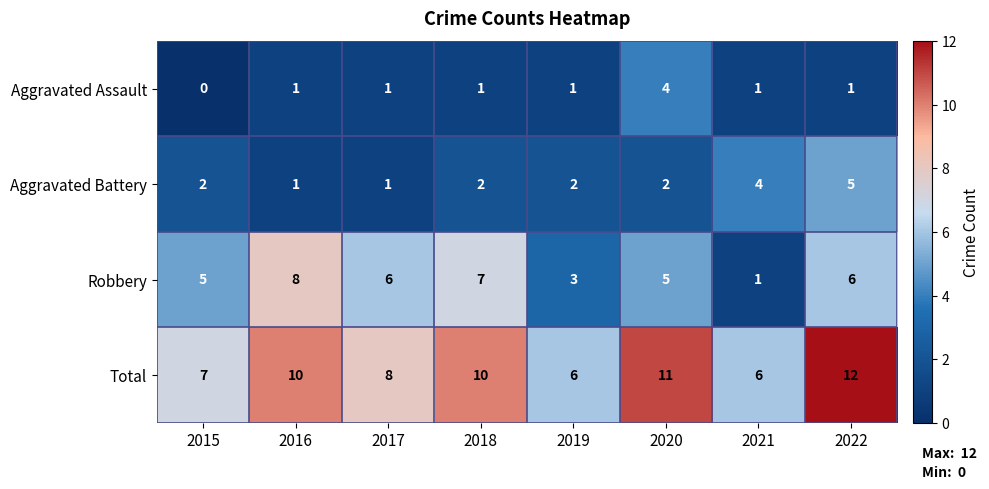

True or false: Aggravated Battery has a value of 2 at 2015.

True